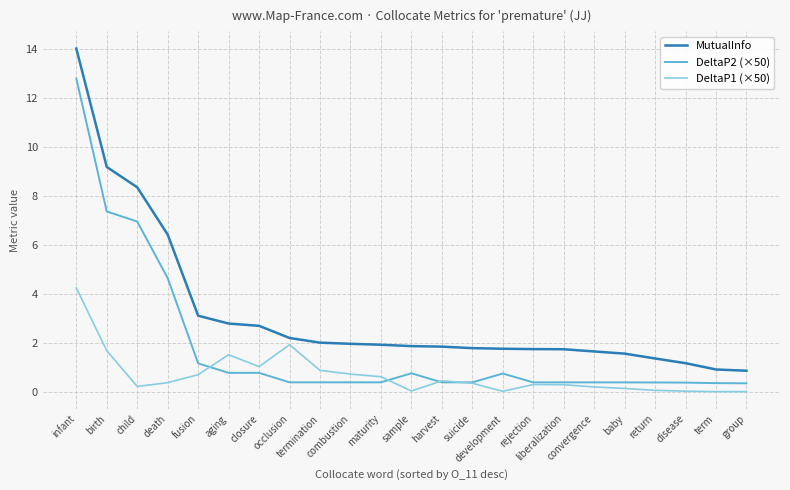

What is the greatest value displayed?

14.0